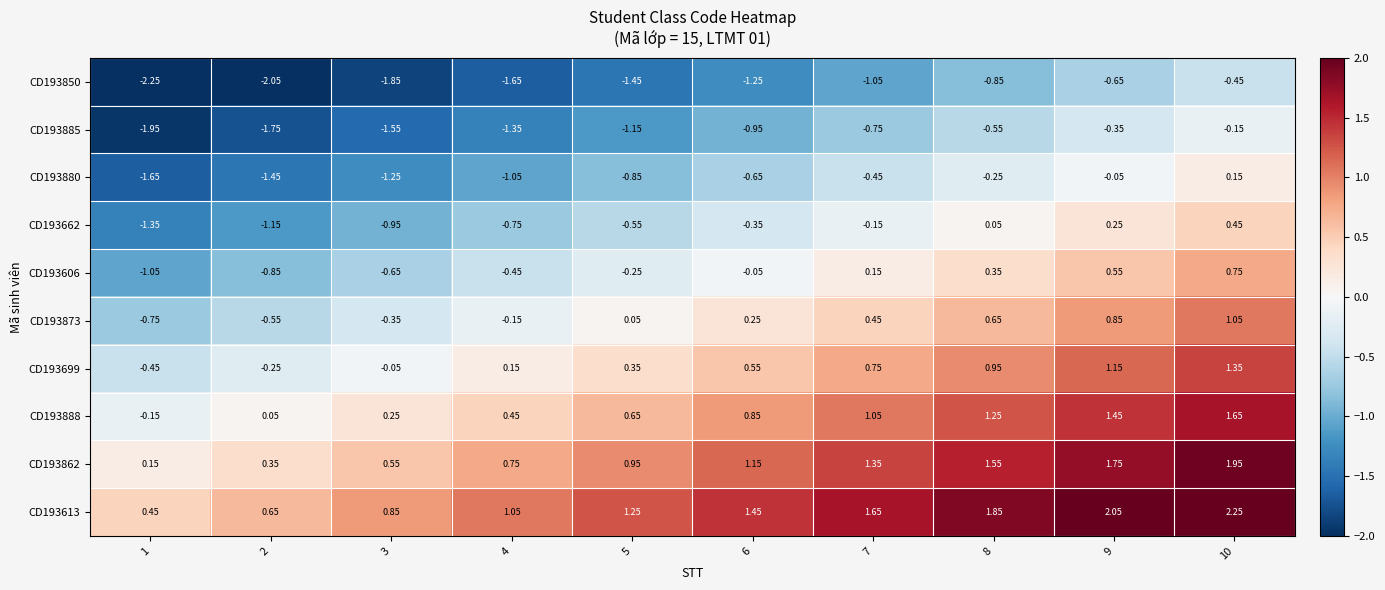

What is the total value across all series at 3?

-5.0